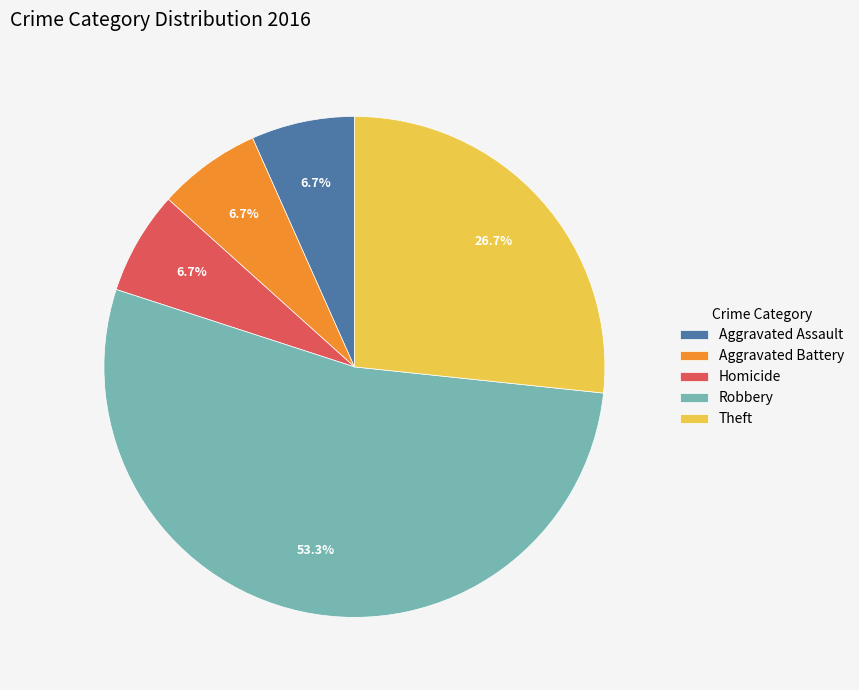

To the nearest percent, what percentage of the pie is Theft?

27%